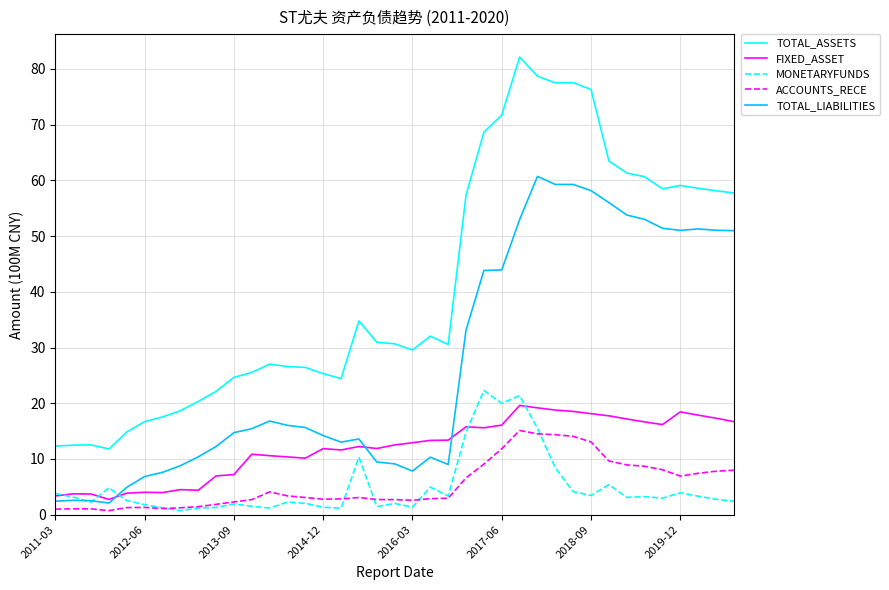

True or false: FIXED_ASSET and ACCOUNTS_RECE intersect in this chart.

False